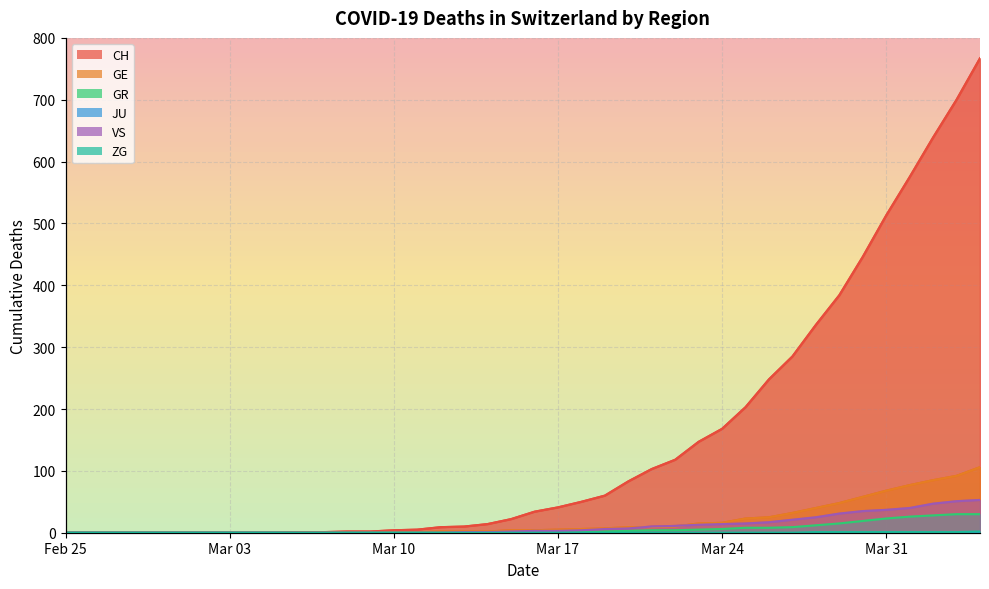

Which series has the largest range (max minus min)?

CH